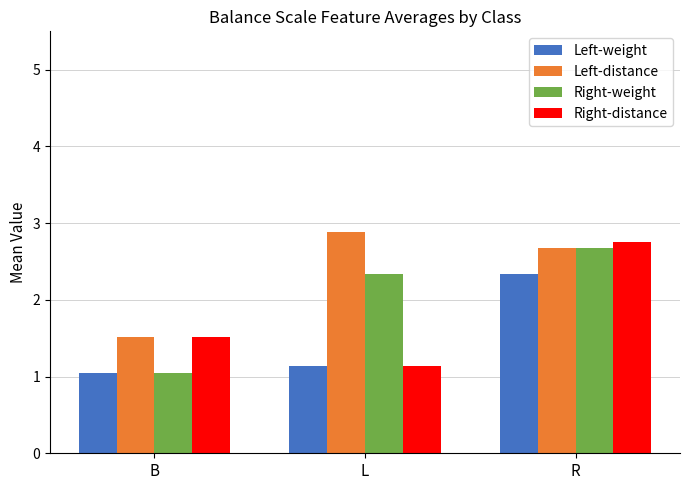

True or false: Left-weight has a value of 0.5 at R.

False